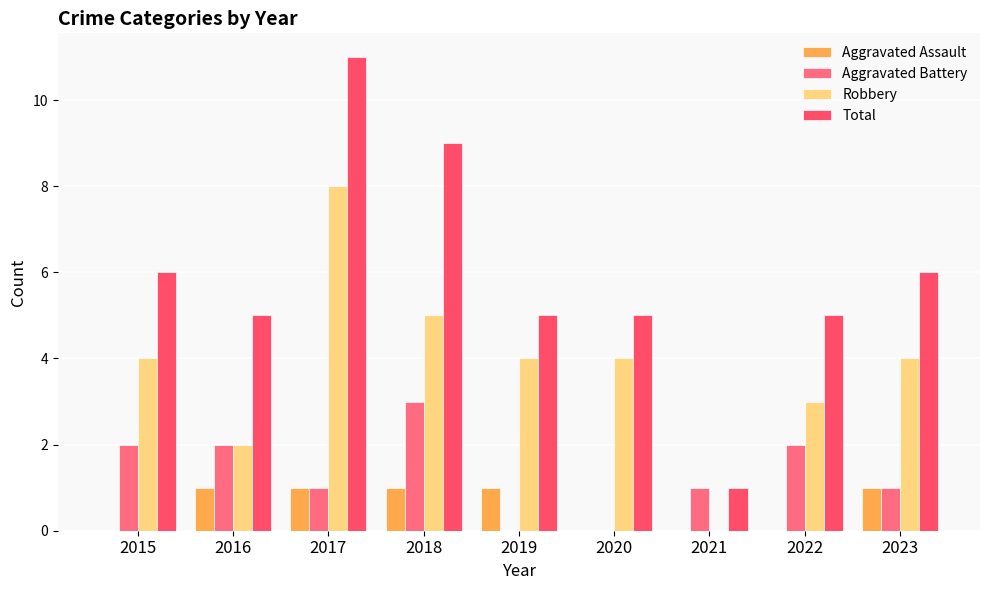

How many groups of bars are there?

9